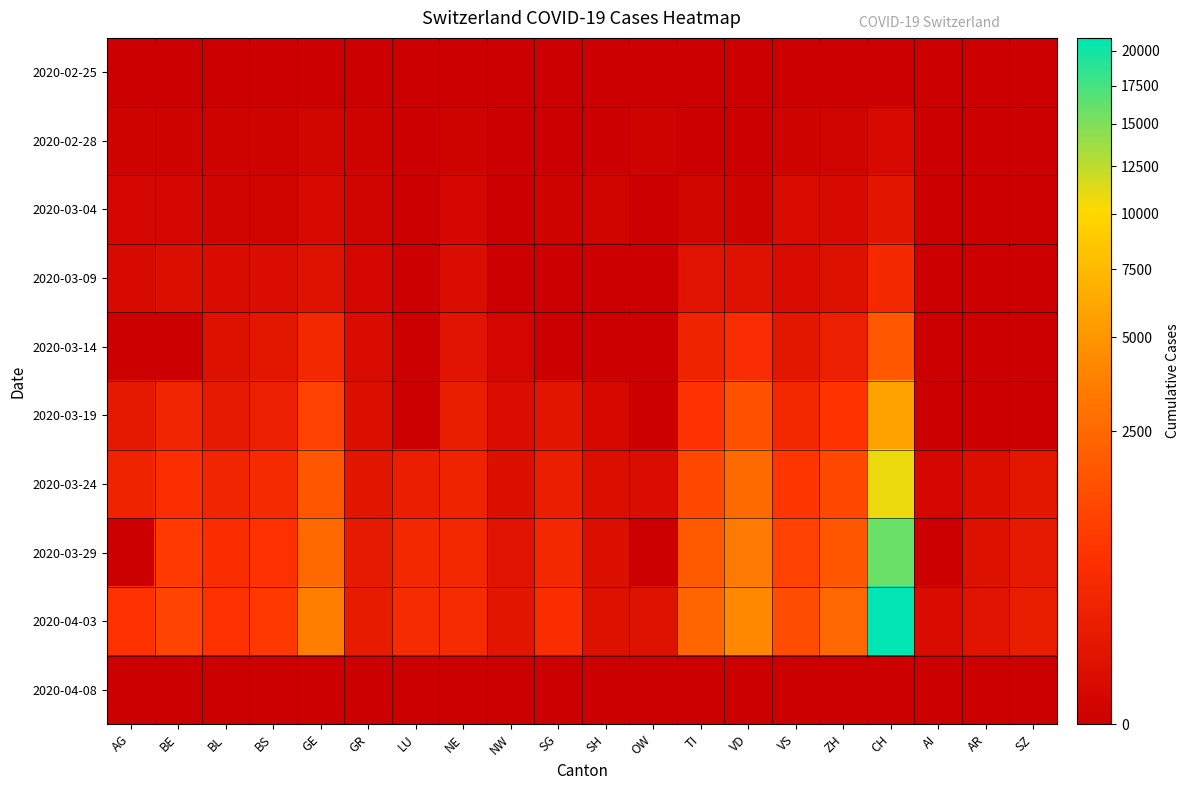

Reading left to right, transcribe all the data shown in this chart.

2020-02-25: AG=0	BE=0	BL=0	BS=0	GE=0	GR=0	LU=0	NE=0	NW=0	SG=0	SH=0	OW=0	TI=0	VD=0	VS=0	ZH=0	CH=0	AI=0	AR=0	SZ=0
2020-02-28: AG=1	BE=1	BL=1	BS=1	GE=4	GR=1	LU=0	NE=1	NW=0	SG=0	SH=0	OW=1	TI=0	VD=0	VS=1	ZH=2	CH=13	AI=0	AR=0	SZ=0
2020-03-04: AG=7	BE=6	BL=2	BS=3	GE=14	GR=2	LU=0	NE=8	NW=0	SG=1	SH=3	OW=0	TI=4	VD=1	VS=15	ZH=13	CH=83	AI=0	AR=0	SZ=0
2020-03-09: AG=14	BE=34	BL=20	BS=28	GE=56	GR=7	LU=0	NE=27	NW=0	SG=0	SH=0	OW=0	TI=61	VD=51	VS=17	ZH=49	CH=396	AI=0	AR=0	SZ=0
2020-03-14: AG=0	BE=0	BL=47	BS=100	GE=340	GR=18	LU=0	NE=68	NW=5	SG=0	SH=0	OW=0	TI=265	VD=477	VS=98	ZH=218	CH=1795	AI=0	AR=0	SZ=0
2020-03-19: AG=118	BE=282	BL=134	BS=220	GE=1027	GR=36	LU=0	NE=175	NW=25	SG=85	SH=12	OW=0	TI=638	VD=1514	VS=349	ZH=679	CH=5781	AI=0	AR=0	SZ=0
2020-03-24: AG=266	BE=532	BL=306	BS=410	GE=1699	GR=82	LU=205	NE=265	NW=42	SG=200	SH=34	OW=25	TI=1209	VD=2547	VS=728	ZH=1221	CH=10829	AI=8	AR=33	SZ=97
2020-03-29: AG=0	BE=798	BL=511	BS=605	GE=2505	GR=127	LU=339	NE=346	NW=59	SG=365	SH=41	OW=0	TI=1837	VD=3394	VS=1055	ZH=1733	CH=15796	AI=0	AR=48	SZ=128
2020-04-03: AG=626	BE=1073	BL=625	BS=754	GE=3621	GR=149	LU=449	NE=444	NW=79	SG=480	SH=47	OW=56	TI=2377	VD=4187	VS=1383	ZH=2428	CH=20960	AI=20	AR=65	SZ=165
2020-04-08: AG=0	BE=0	BL=0	BS=0	GE=0	GR=0	LU=0	NE=0	NW=0	SG=0	SH=0	OW=0	TI=0	VD=0	VS=0	ZH=0	CH=0	AI=0	AR=0	SZ=0